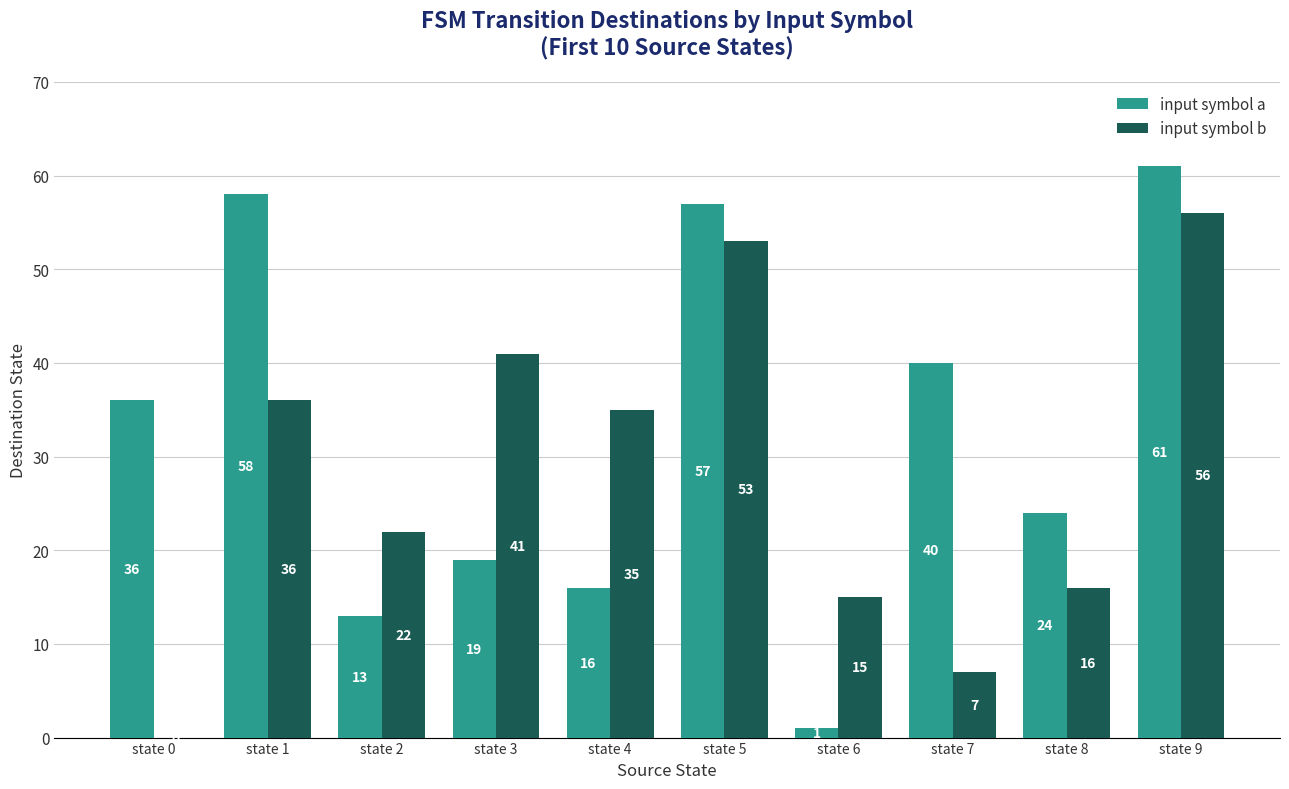

The value of input symbol b at state 1 is 13. True or false?

False